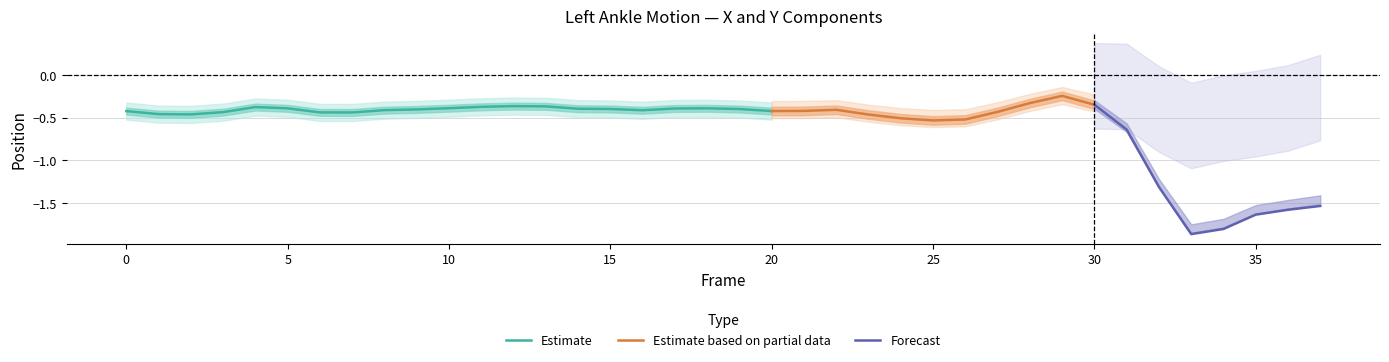

True or false: Estimate has a value of -0.4 at 5.

True